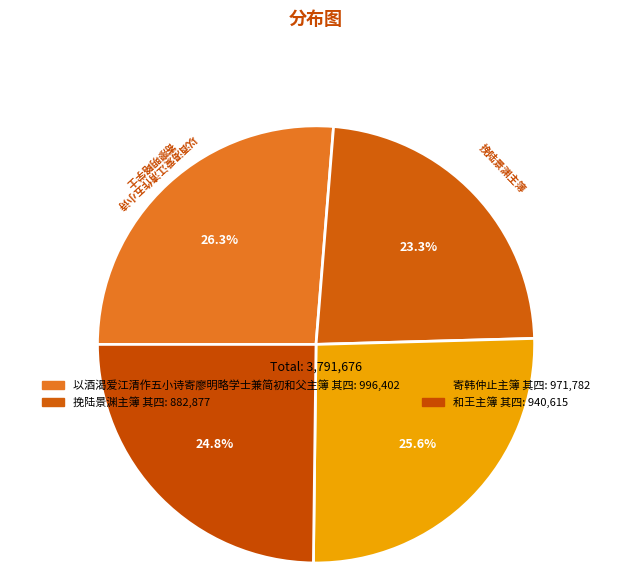

To the nearest percent, what is the difference between the largest and smallest slice percentages?

3%